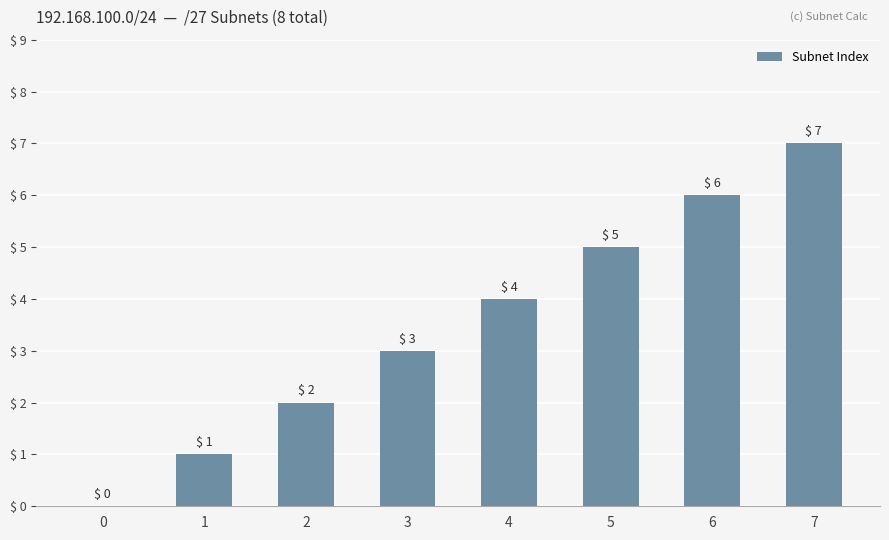

Which label corresponds to the largest value in the chart?

7